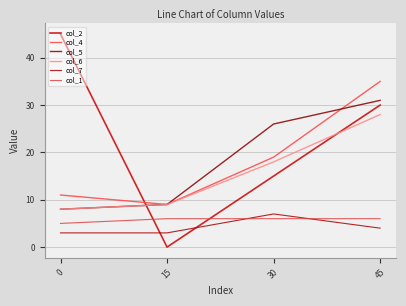

What is the sum of the col_2 values at 45 and 15?

30